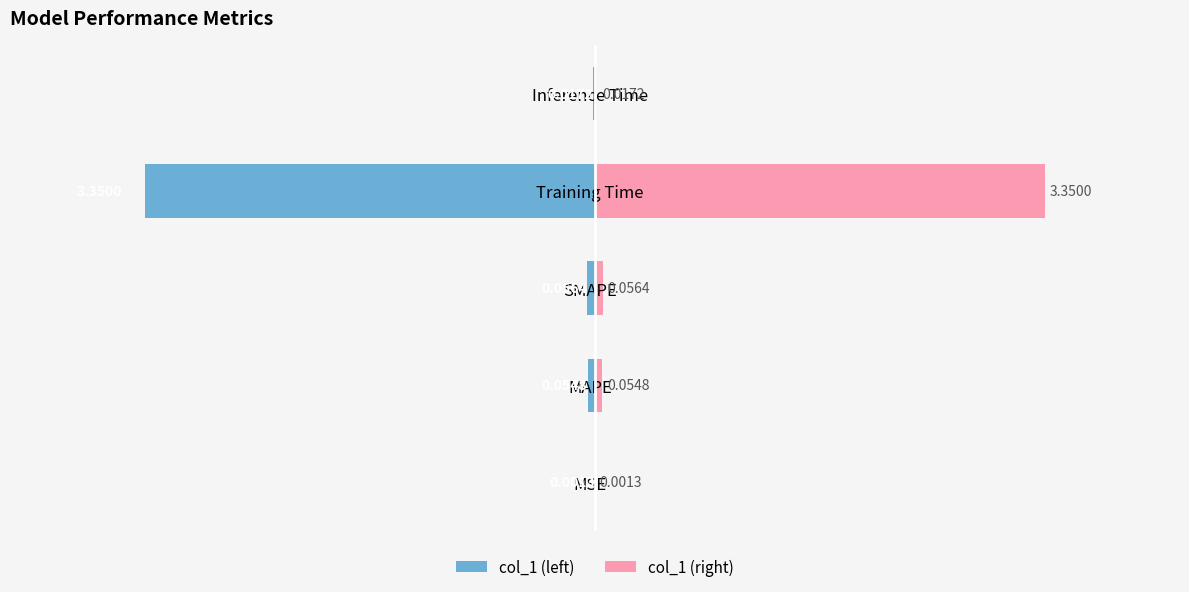

What is the difference between the maximum and minimum values in the col_1 (left) series?

3.3